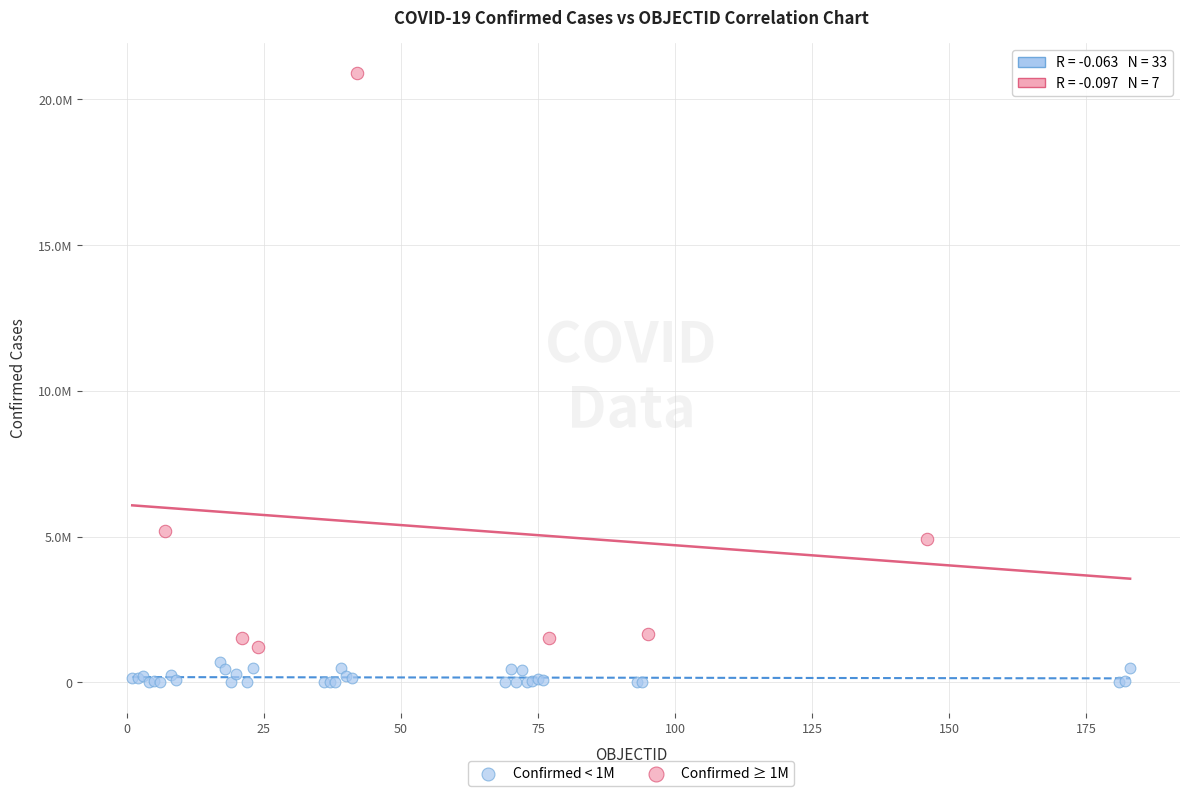

What are all the series names shown in the legend?

Confirmed < 1M, Confirmed ≥ 1M